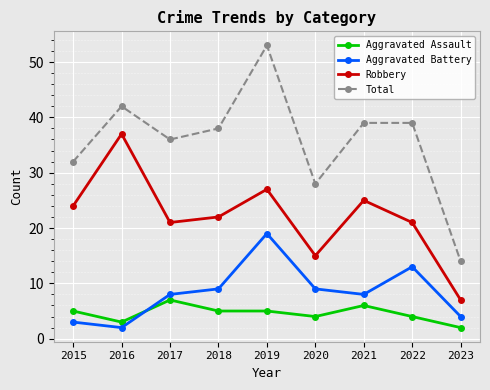

At which label does Robbery first exceed 22?

2015